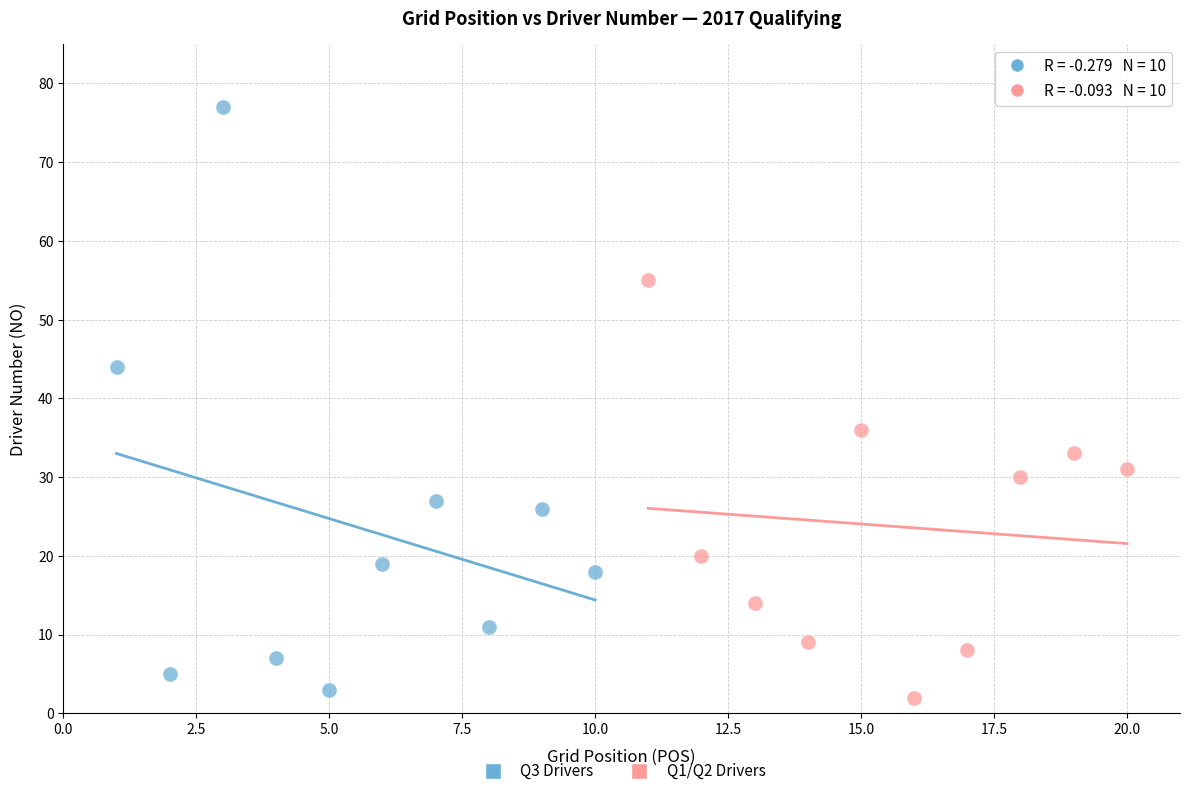

Which series reaches the maximum Y coordinate?

Q3 Drivers